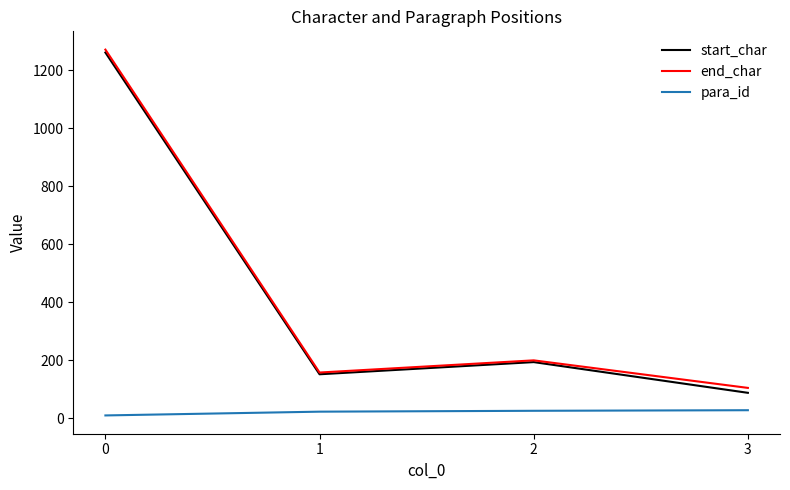

Which series has the widest spread of values?

start_char